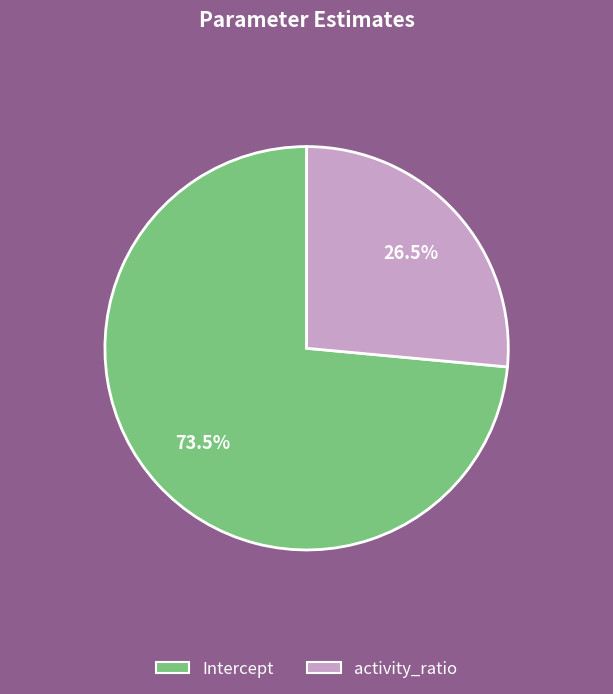

Count the number of slices in the pie.

2